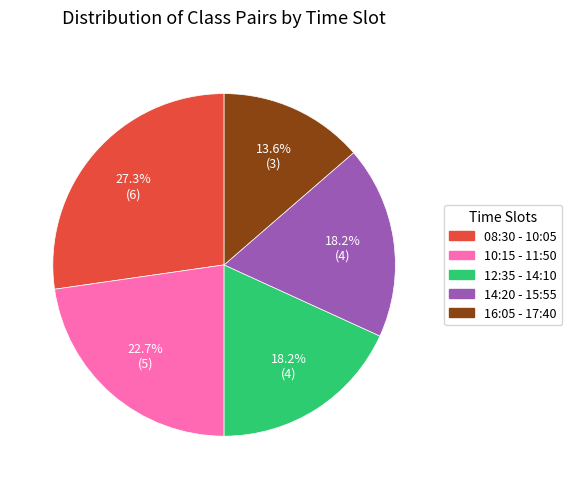

Which category has the smallest portion of the pie?

16:05 - 17:40